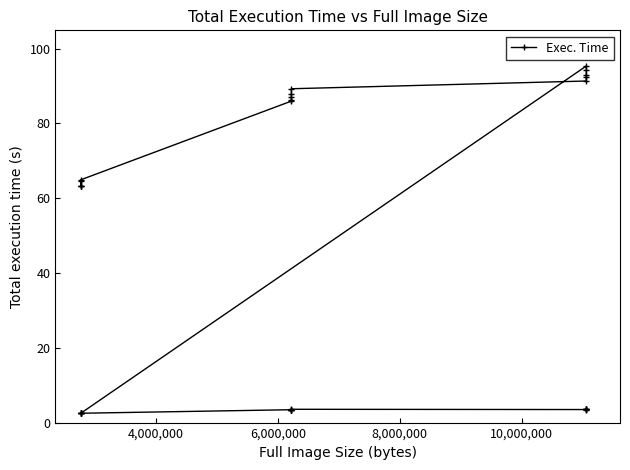

Is it true that the value at 2,000,000 is 6.1?

False